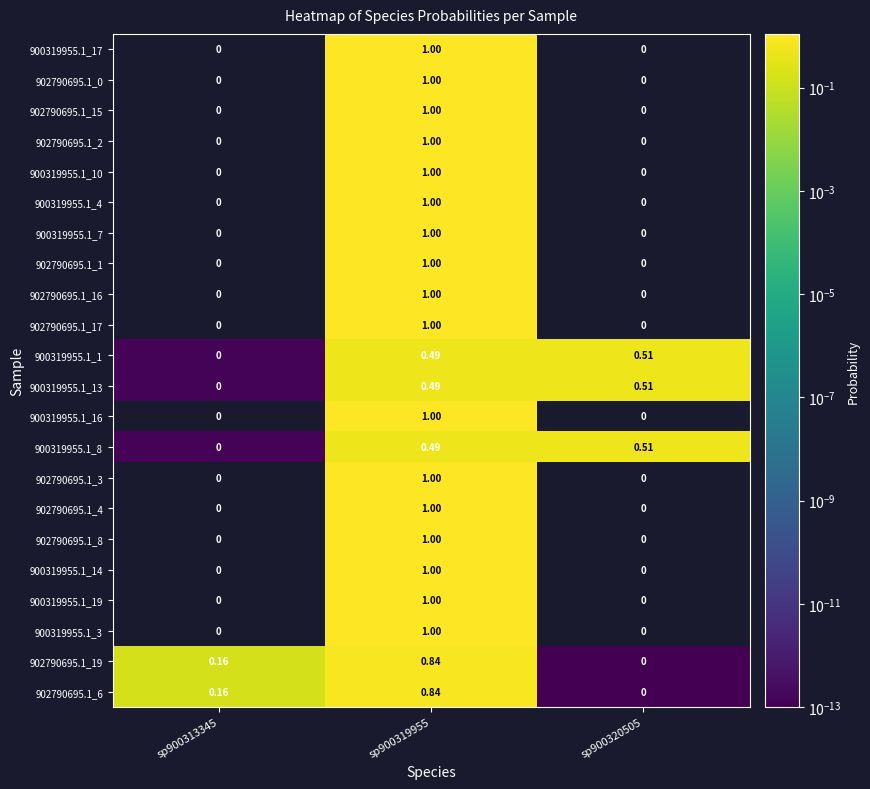

How many series are shown in this chart?

22